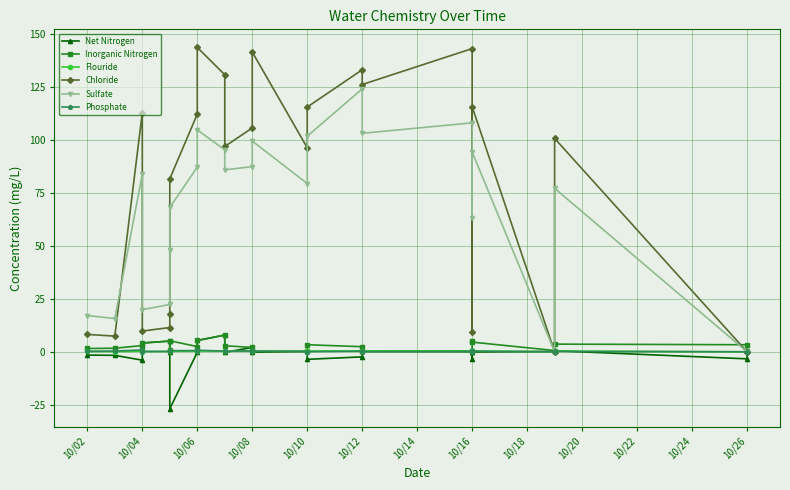

What is the label of the 18th point from the right?

10/14